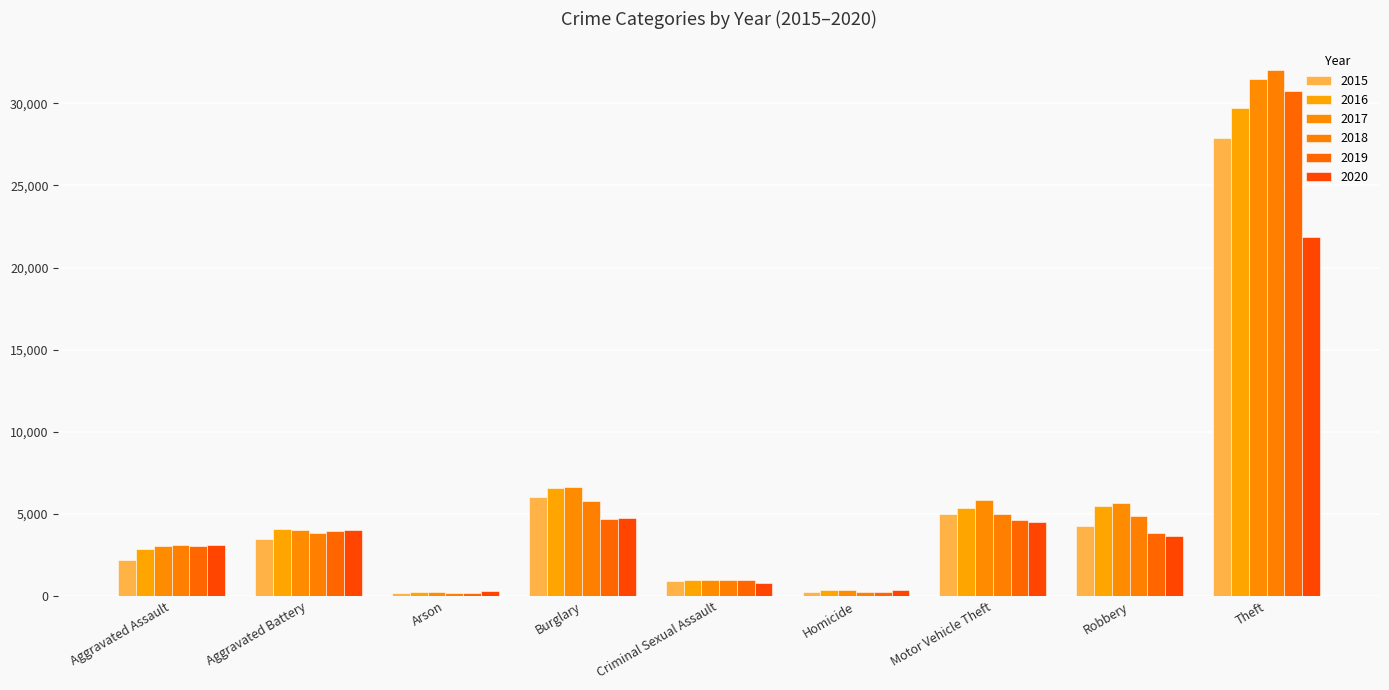

What are all the series names shown in the legend?

2015, 2016, 2017, 2018, 2019, 2020